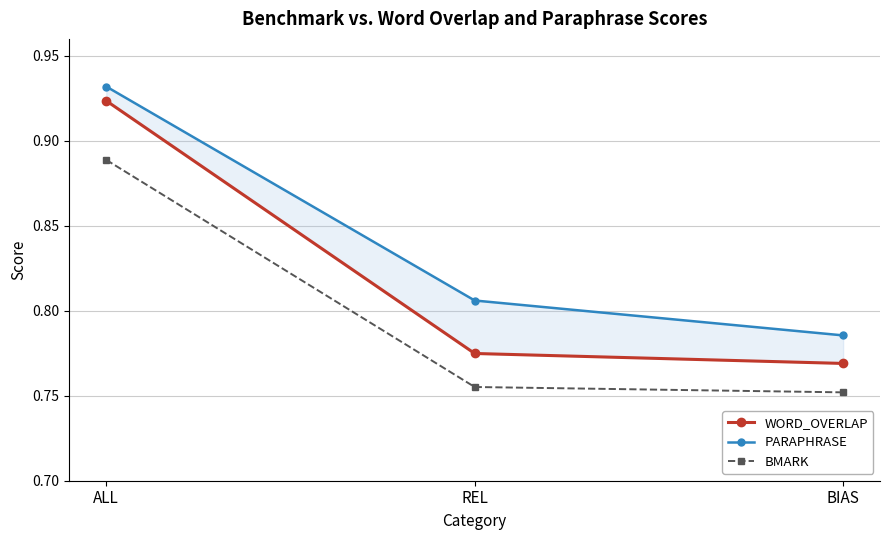

Is it true that PARAPHRASE equals 0.8 at BIAS?

True